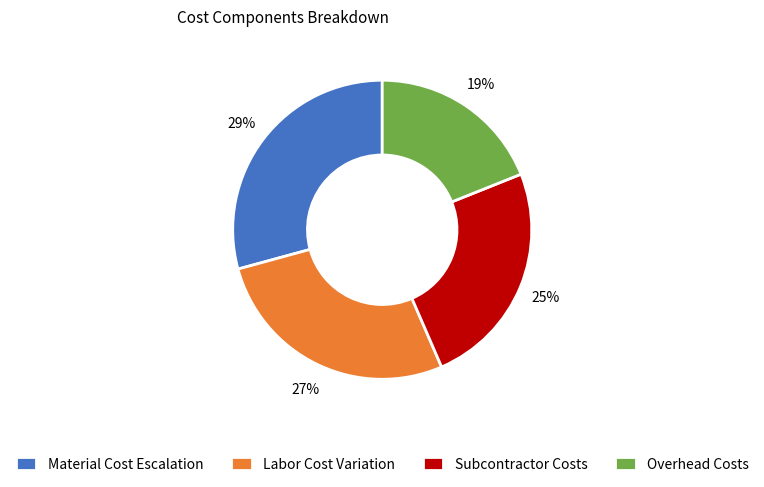

To the nearest percent, what is the average slice percentage?

25%